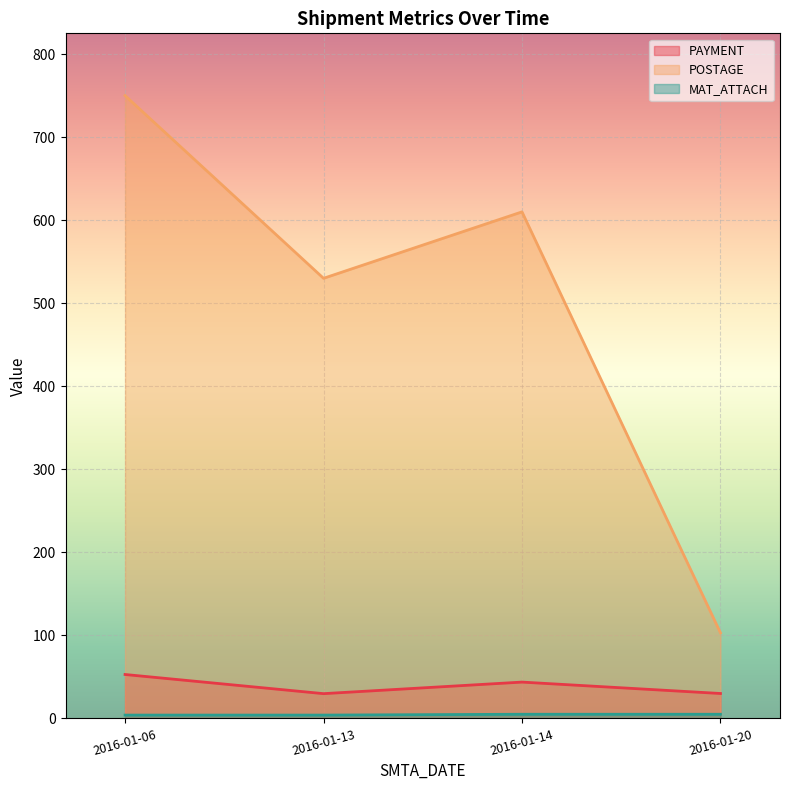

Is it true that PAYMENT equals 53.4 at 2016-01-20?

False